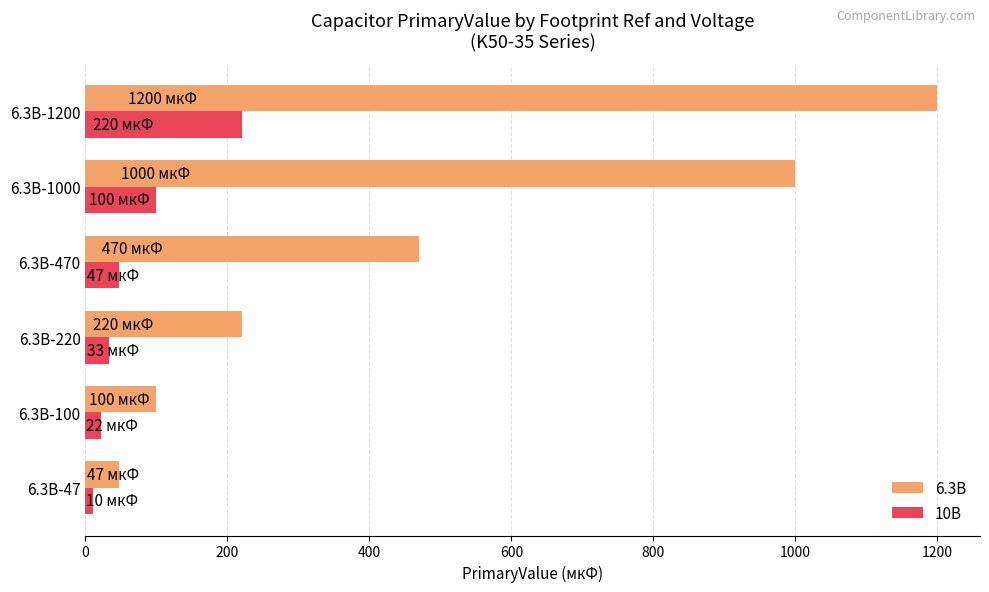

Rank the series by their average value, from highest to lowest.

6.3В, 10В